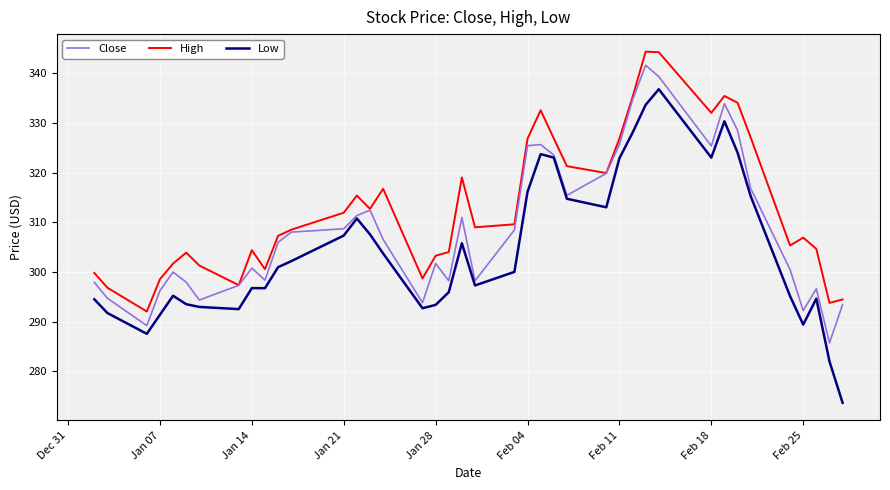

Rank the series by their average value, from highest to lowest.

High, Close, Low